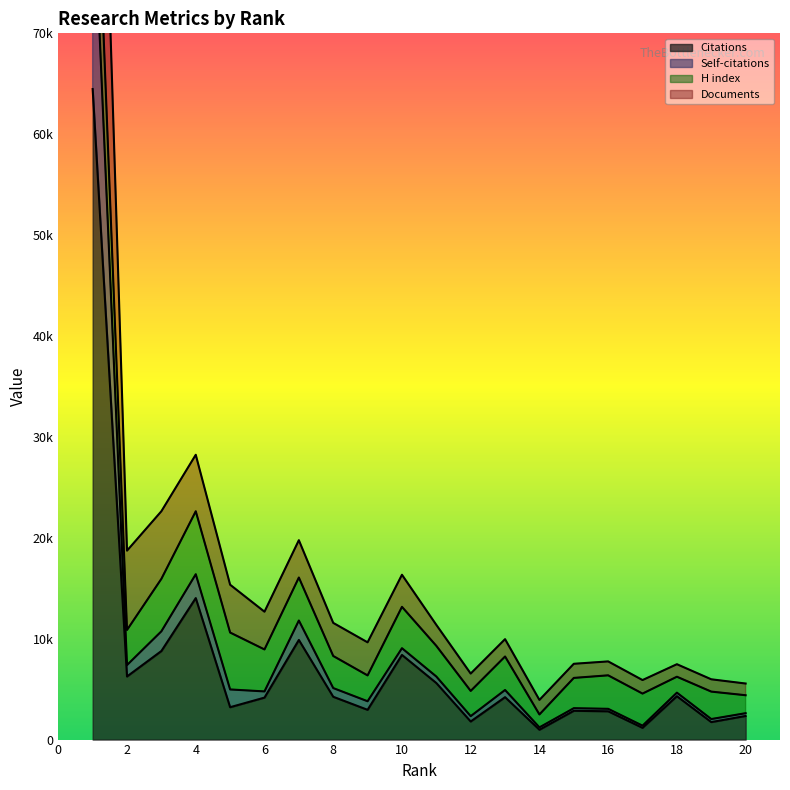

True or false: Documents and Self-citations intersect in this chart.

False